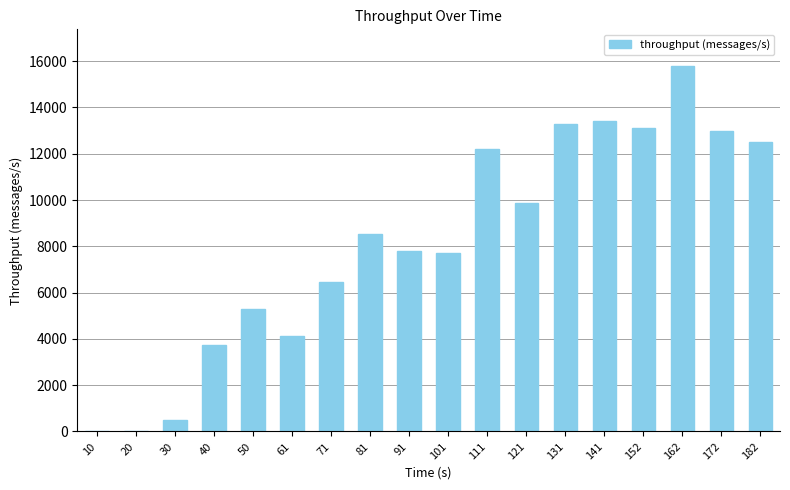

Does the chart contain stacked bars?

No